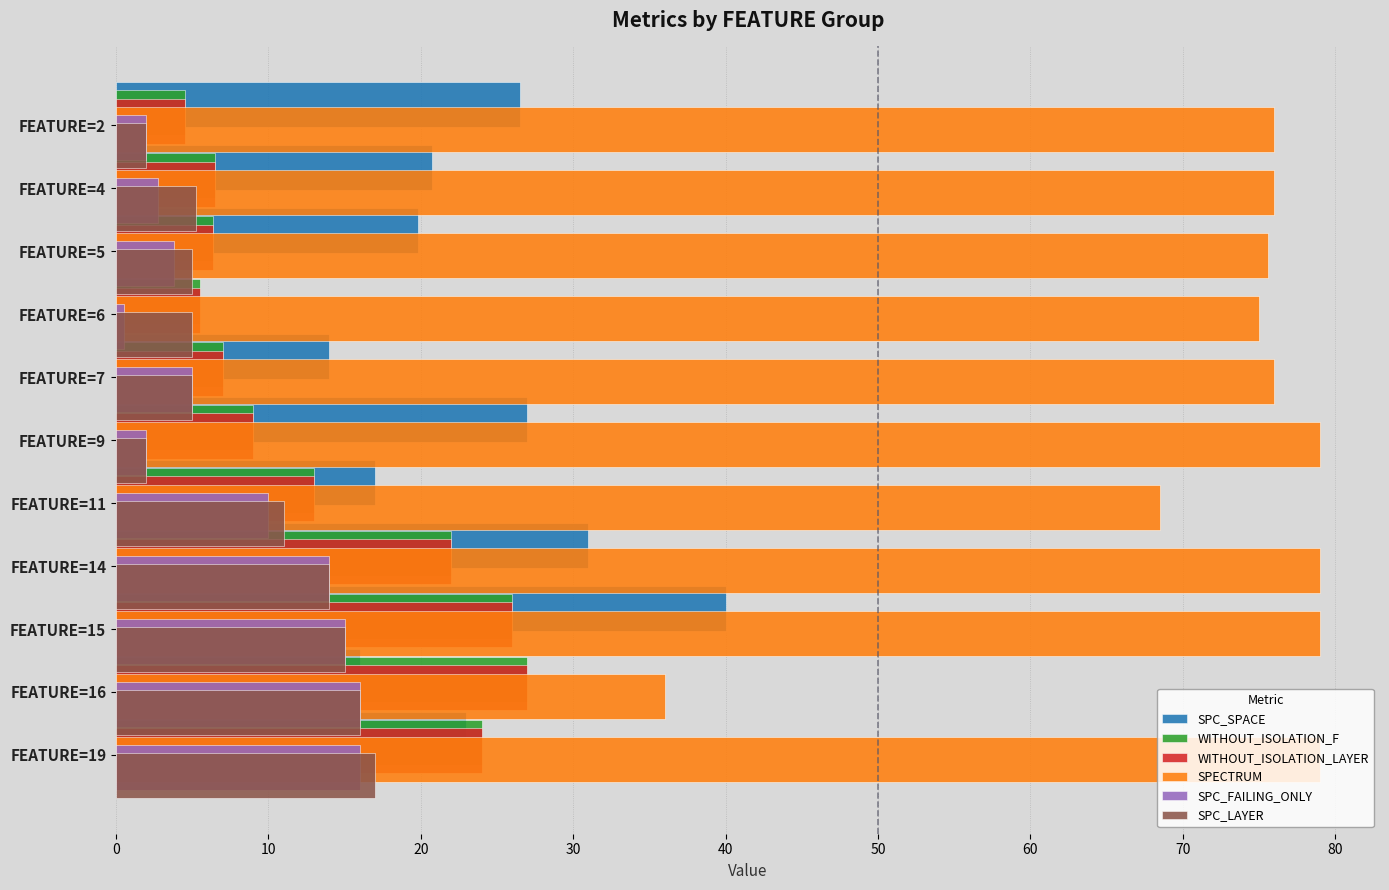

How many groups of bars are there?

11